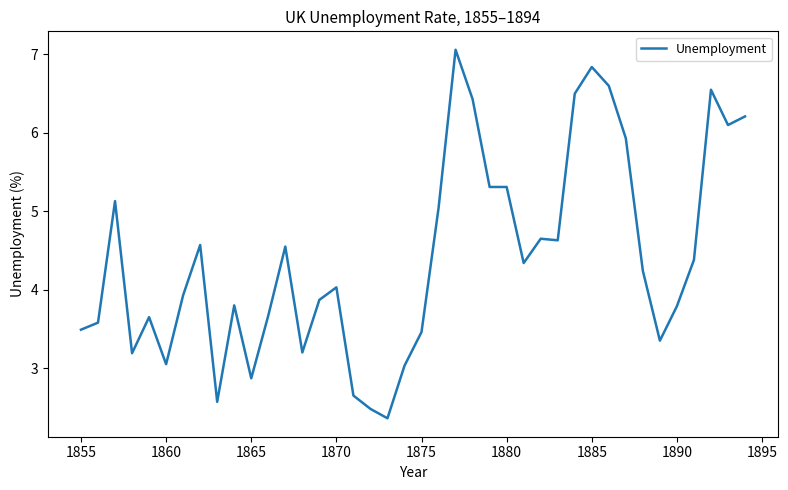

What is the maximum value shown in the chart?

7.1